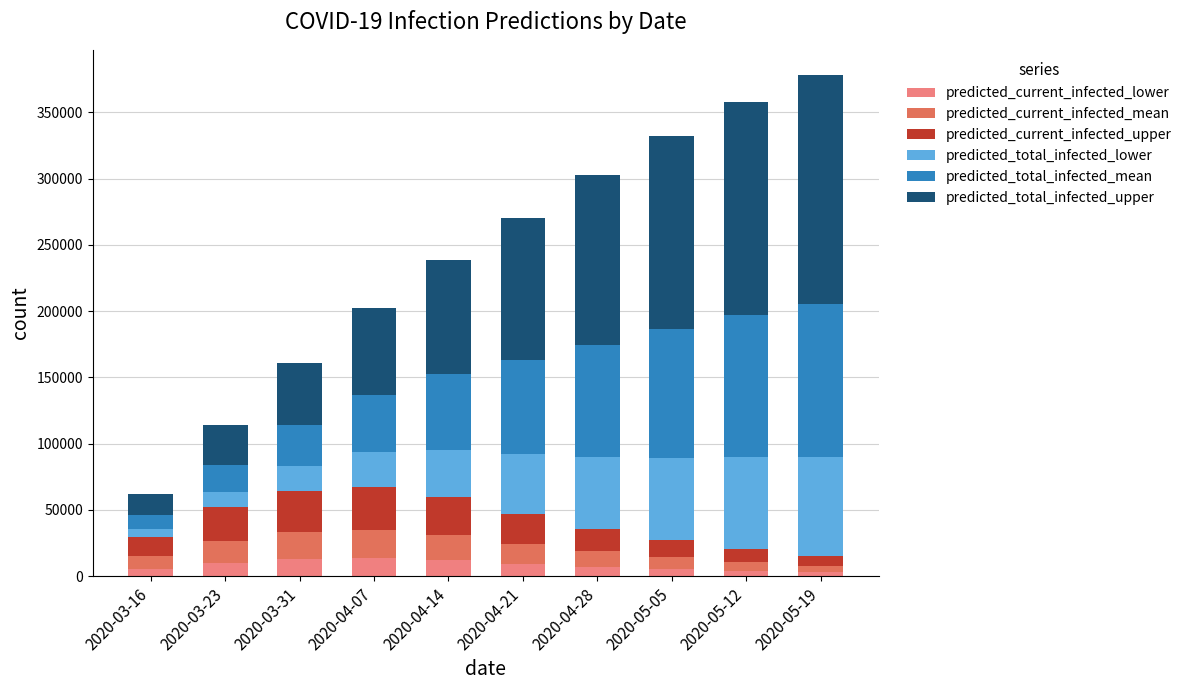

What is the average value of the predicted_current_infected_lower series?

8337